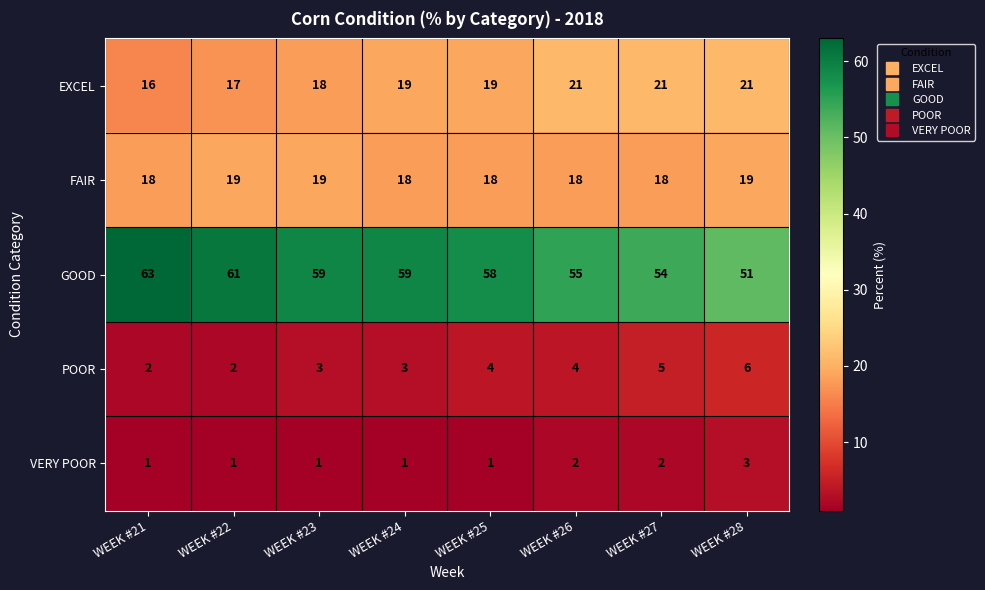

How many EXCEL values are between 18 and 21?

6